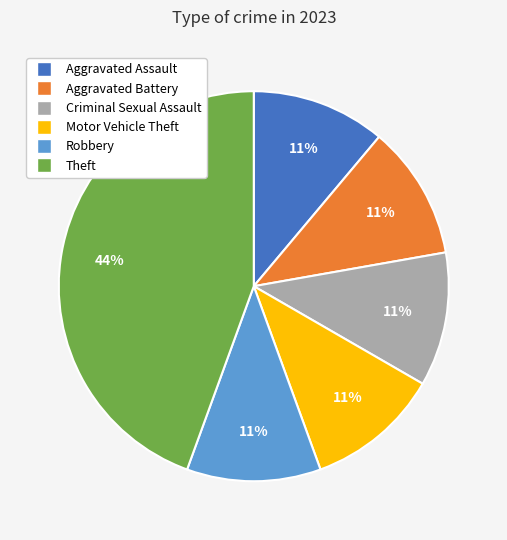

To the nearest percent, what portion does Criminal Sexual Assault represent?

11%